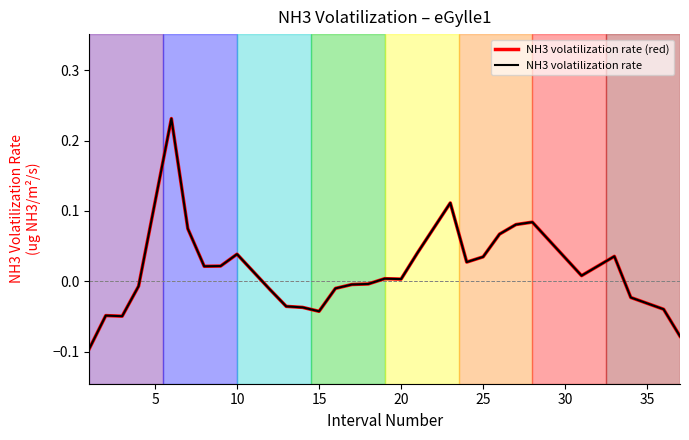

Is this an area chart (filled region under the line)?

No